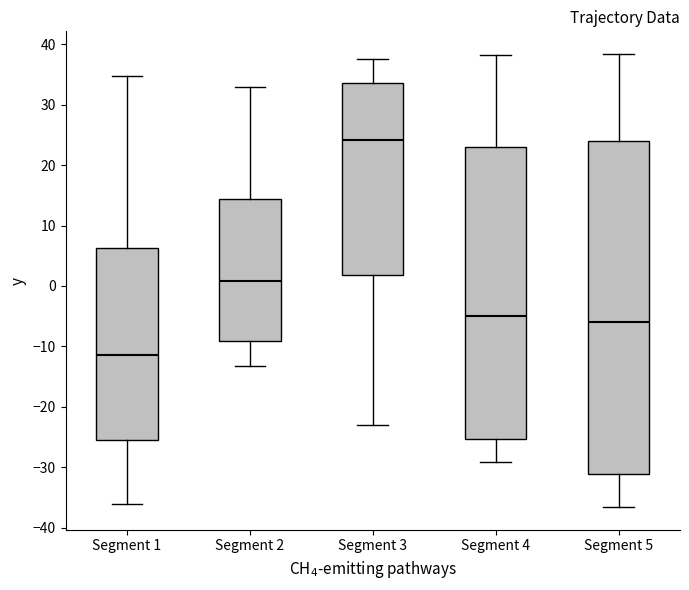

Reading left to right, transcribe this box plot: for each box, give where its median line is, the range the box spans, and where its two whiskers end, as read against the y-axis. The values are not printed on the chart, so give them approximately, as read against the axis.

Segment 1: median -11, box -25 to 6, whiskers -36 to 35
Segment 2: median 1, box -9 to 14, whiskers -13 to 33
Segment 3: median 24, box 2 to 34, whiskers -23 to 38
Segment 4: median -5, box -25 to 23, whiskers -29 to 38
Segment 5: median -6, box -31 to 24, whiskers -37 to 38